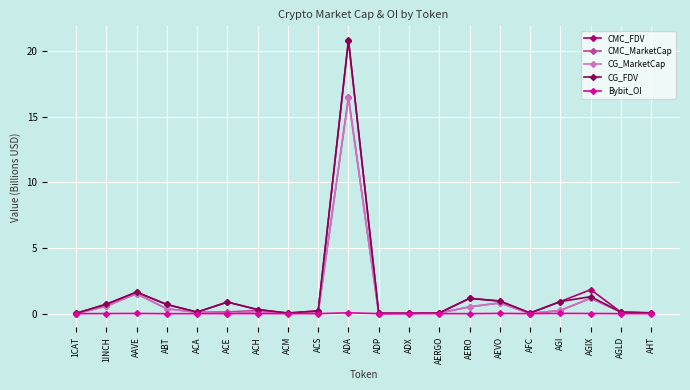

What is the sum of the CMC_FDV values at 1INCH and ADA?

21.5